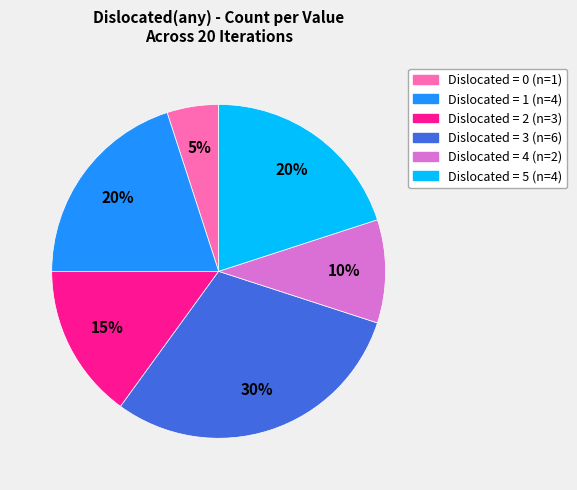

To the nearest percent, what is the difference between the largest and smallest slice percentages?

25%